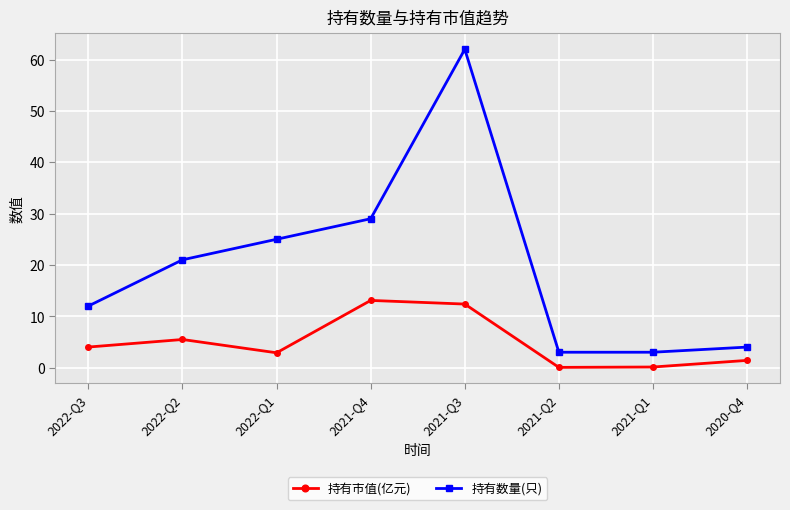

Which series has the largest range (max minus min)?

持有数量(只)